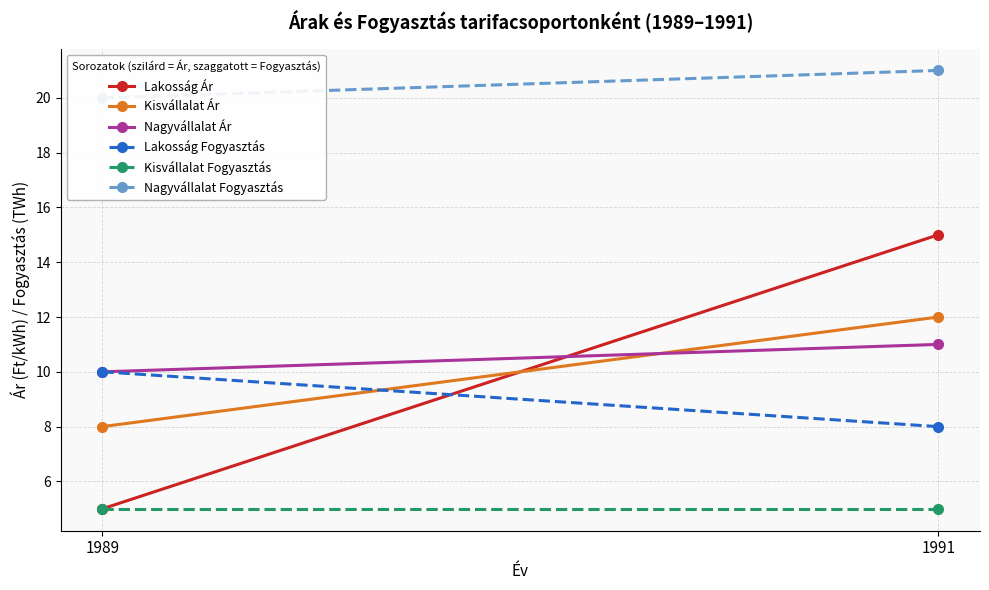

What are all the series names shown in the legend?

Lakosság Ár, Kisvállalat Ár, Nagyvállalat Ár, Lakosság Fogyasztás, Kisvállalat Fogyasztás, Nagyvállalat Fogyasztás